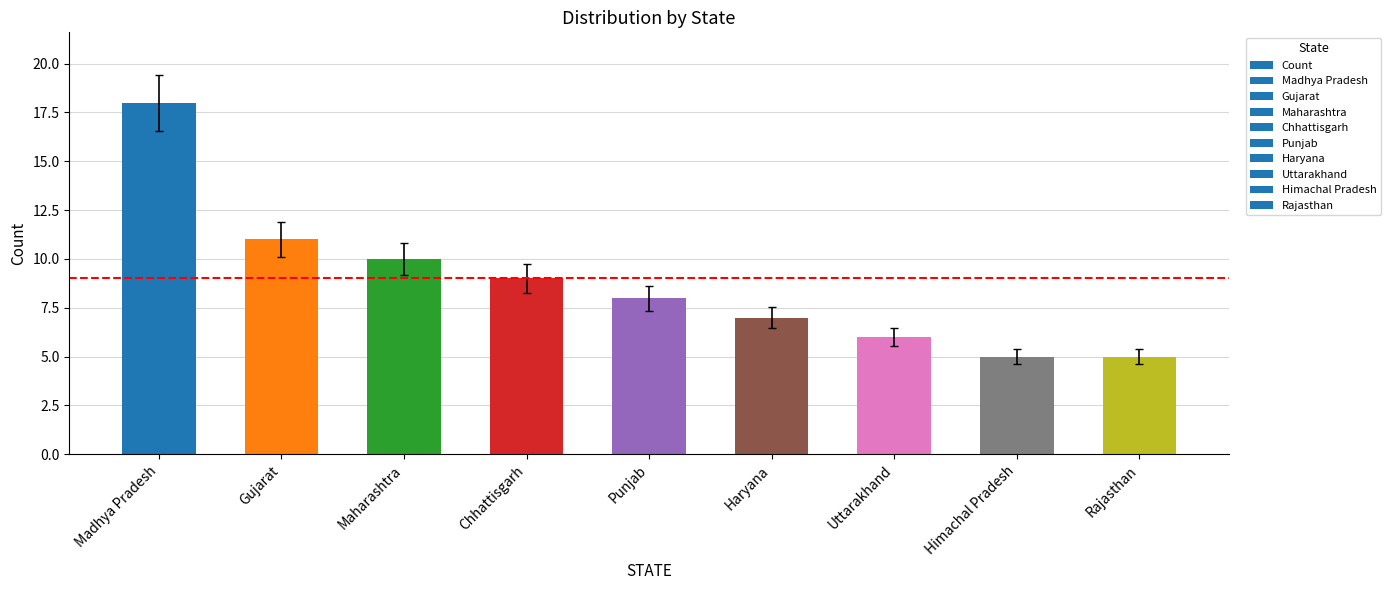

True or false: the data shows 11 at Gujarat.

True